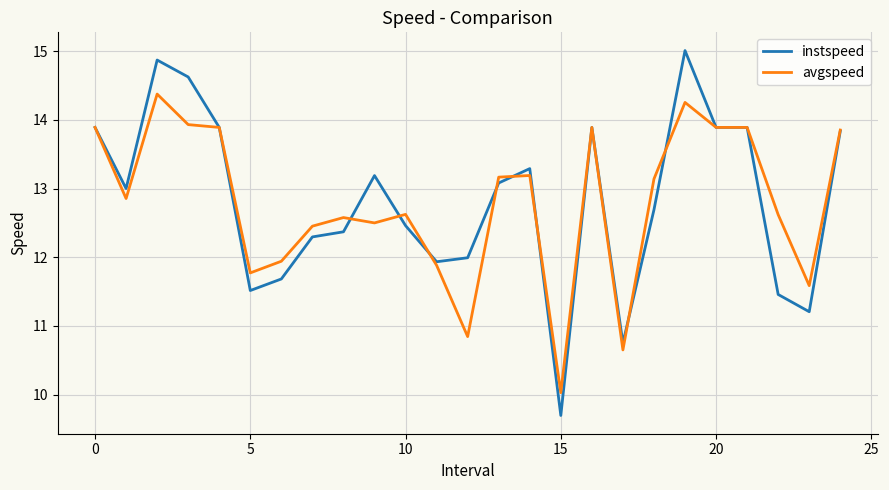

At how many categories does at least one series exceed 10?

25